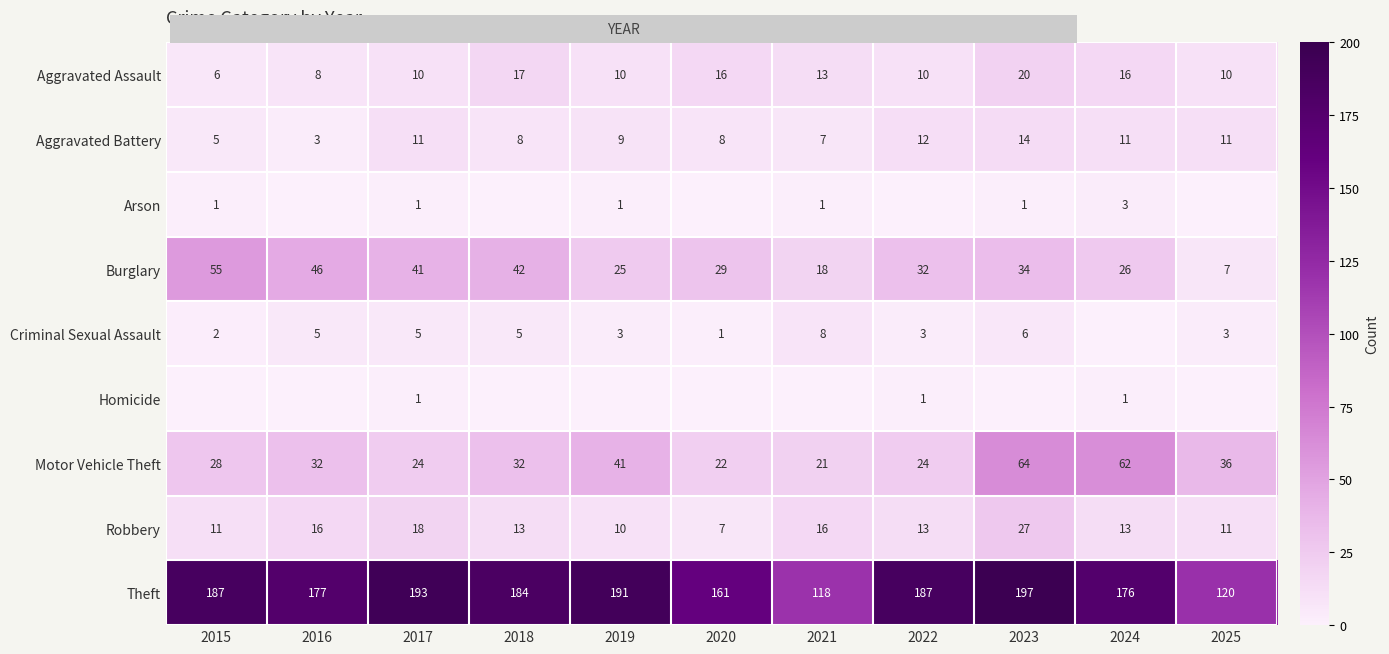

Which series has the largest total across all categories?

Theft